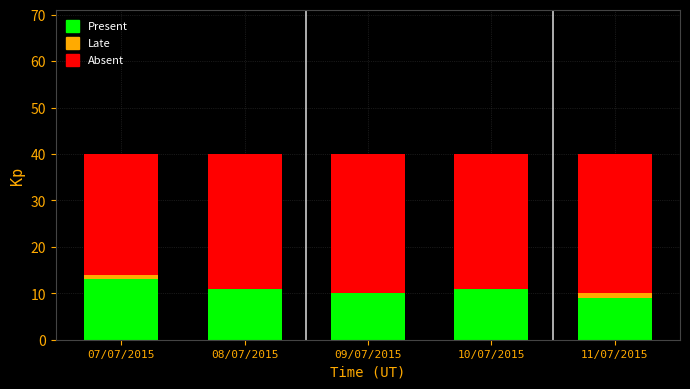

Reading left to right, transcribe the values for Present.

07/07/2015=13	08/07/2015=11	09/07/2015=10	10/07/2015=11	11/07/2015=9